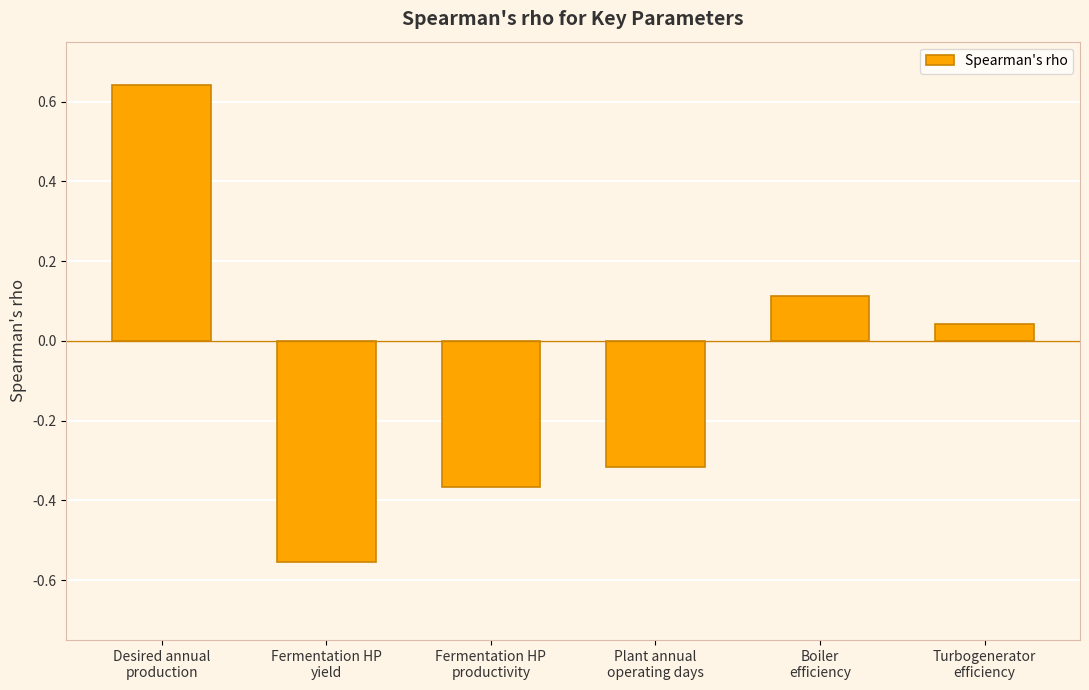

Rank the categories by value from lowest to highest.

Fermentation HP
yield, Fermentation HP
productivity, Plant annual
operating days, Turbogenerator
efficiency, Boiler
efficiency, Desired annual
production